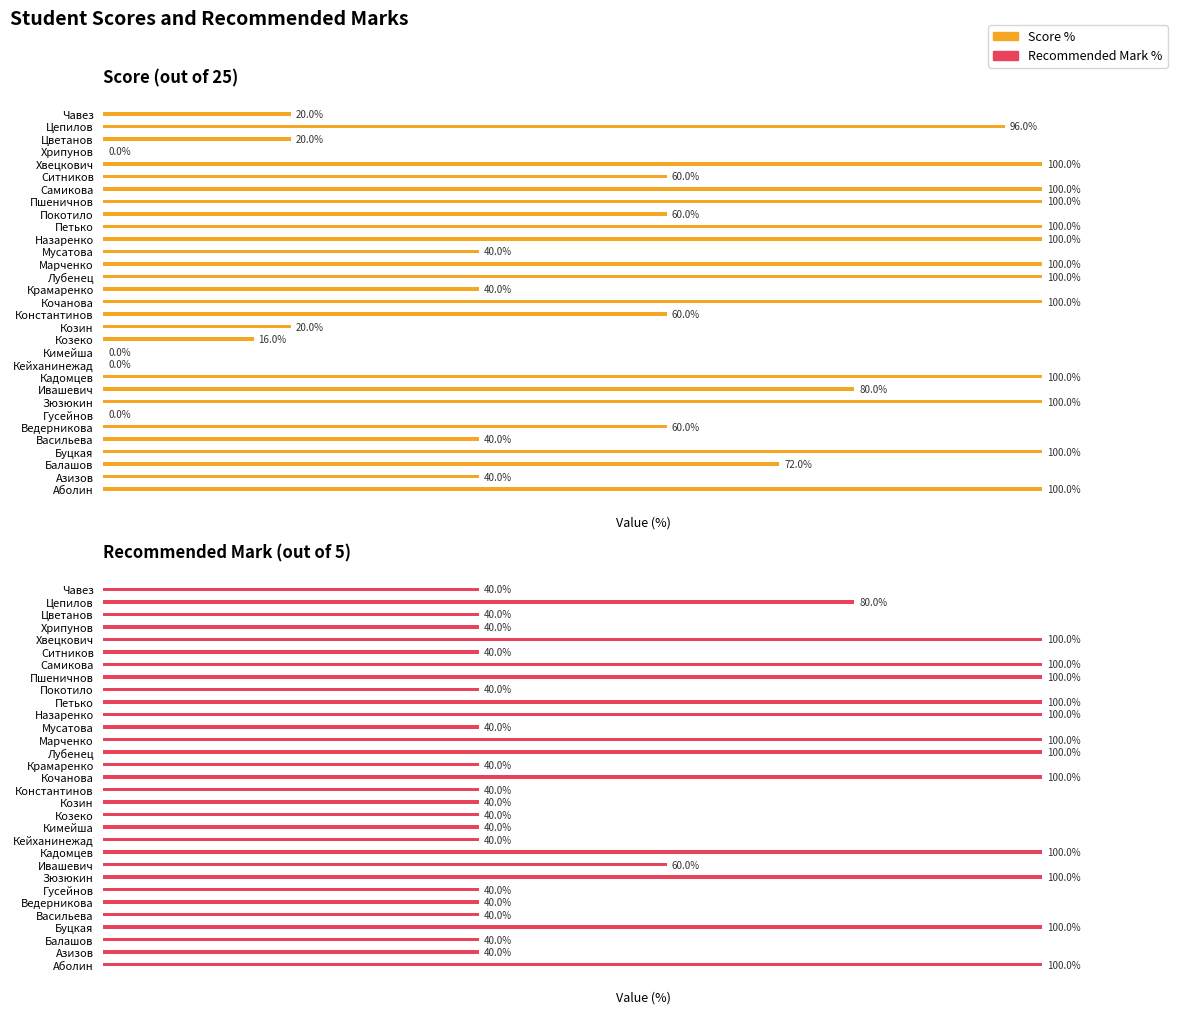

Does the chart contain stacked bars?

No